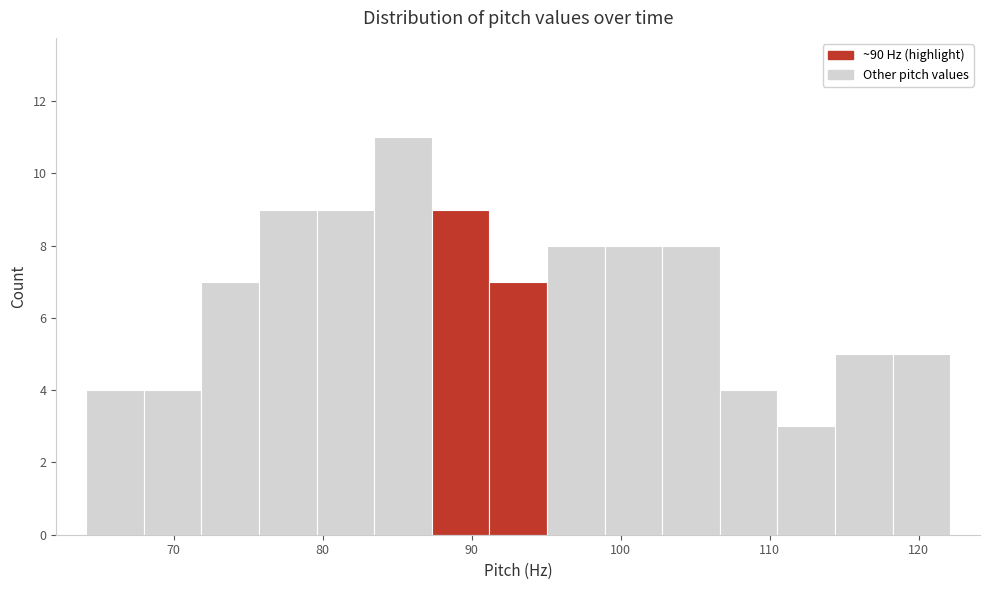

Around what value on the x-axis is the tallest bar? Give the approximate position of its centre, as read against the axis.

85